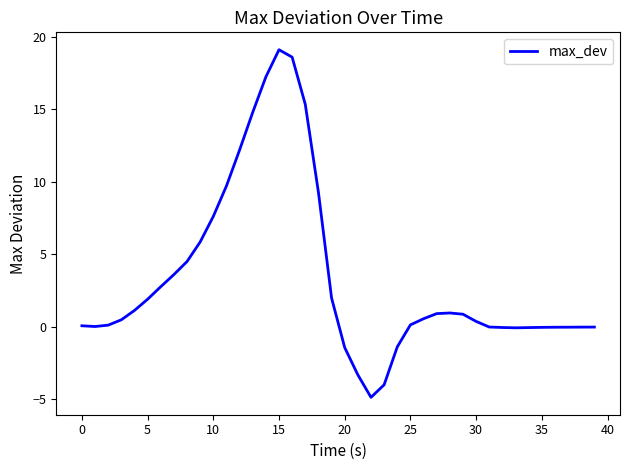

What is the greatest value displayed?

19.1